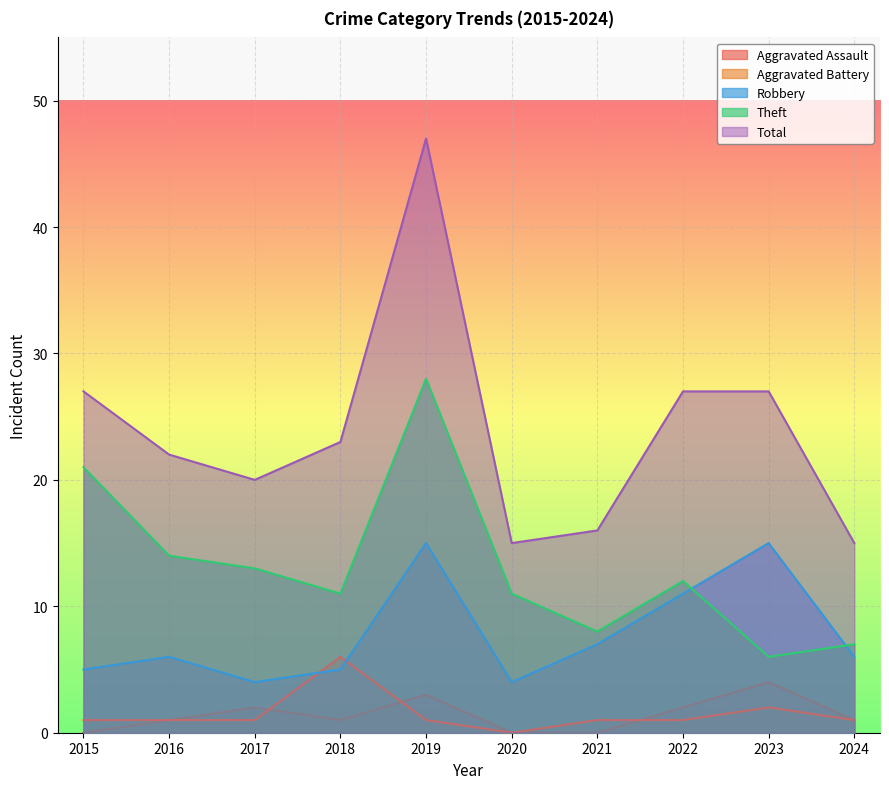

What are all the series names shown in the legend?

Aggravated Assault, Aggravated Battery, Robbery, Theft, Total